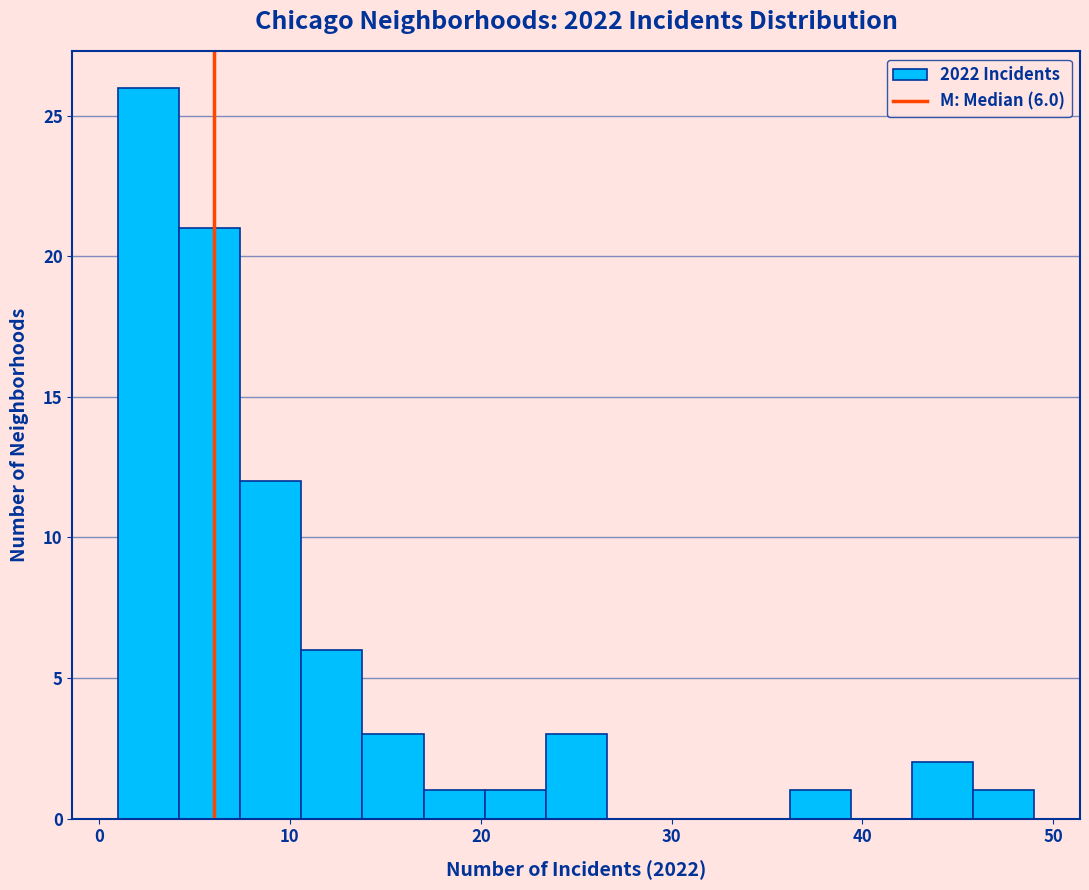

Read against the x-axis, roughly where is the centre of the tallest bar?

3